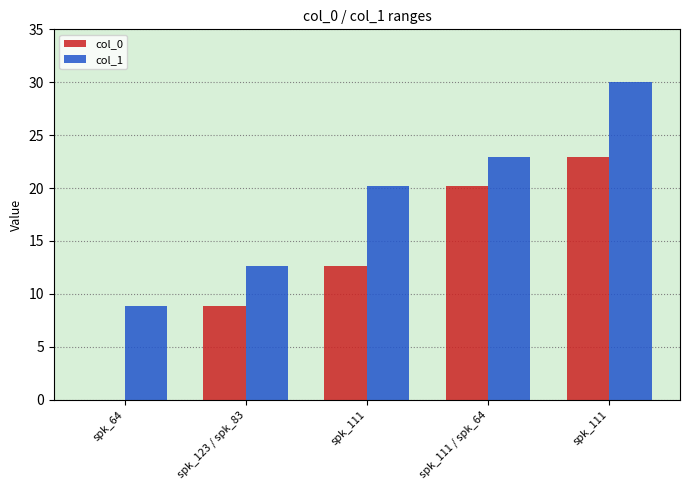

How many positive values does the col_0 series have?

4